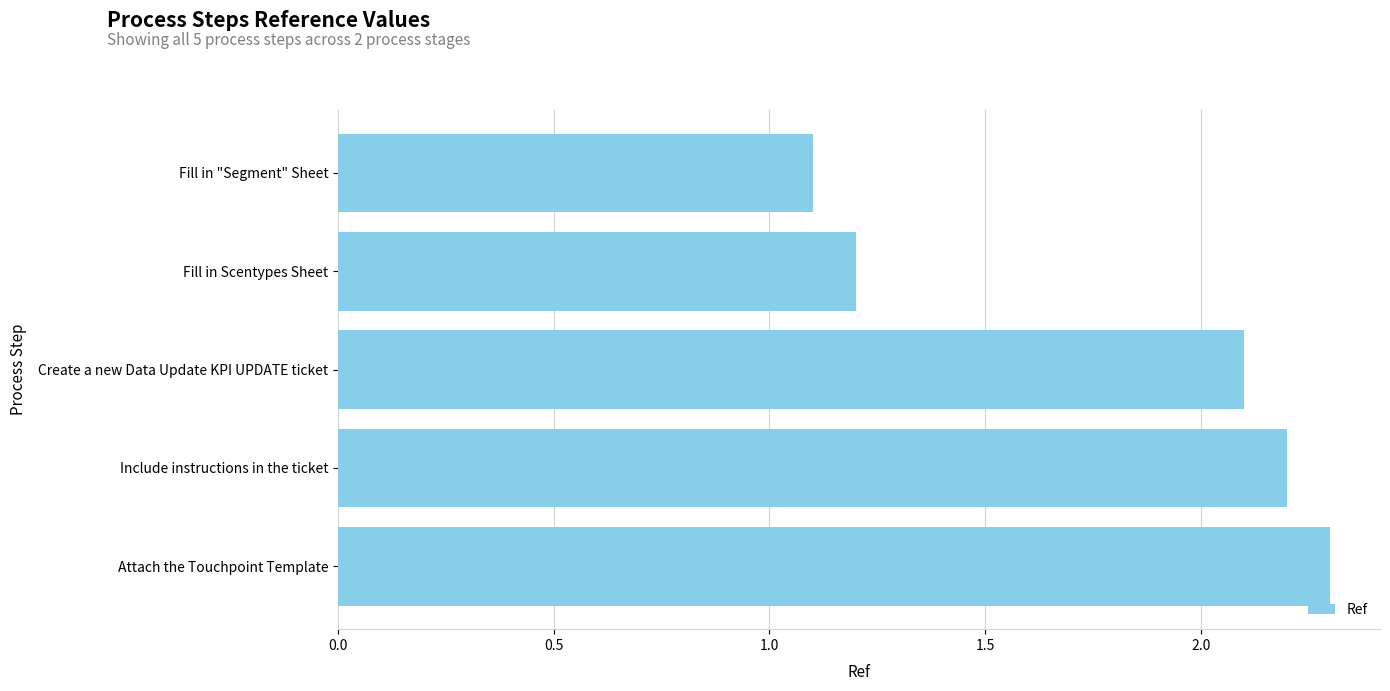

Reading top to bottom, extract all data points from this chart.

1.1	1.2	2.1	2.2	2.3